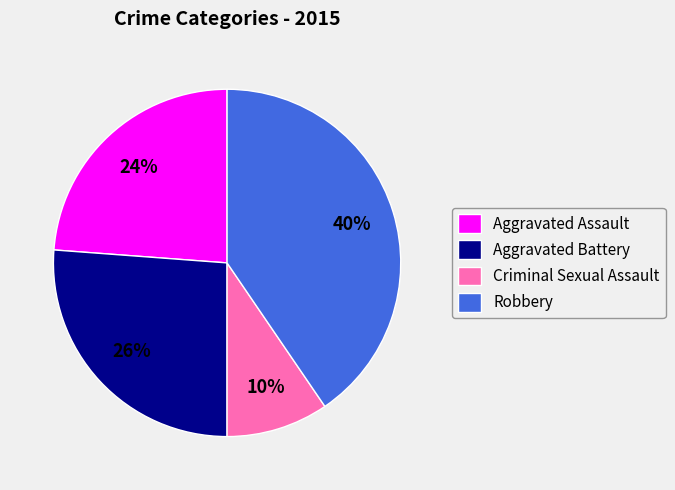

True or false: Criminal Sexual Assault accounts for 10% of the total.

True